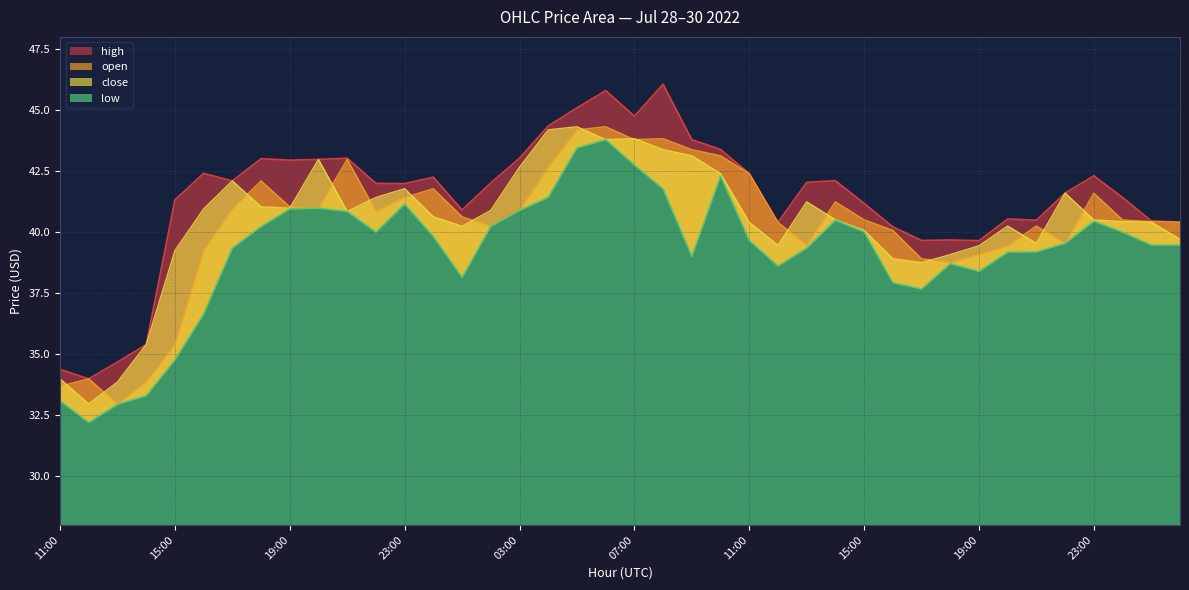

What are all the series names shown in the legend?

open, high, low, close